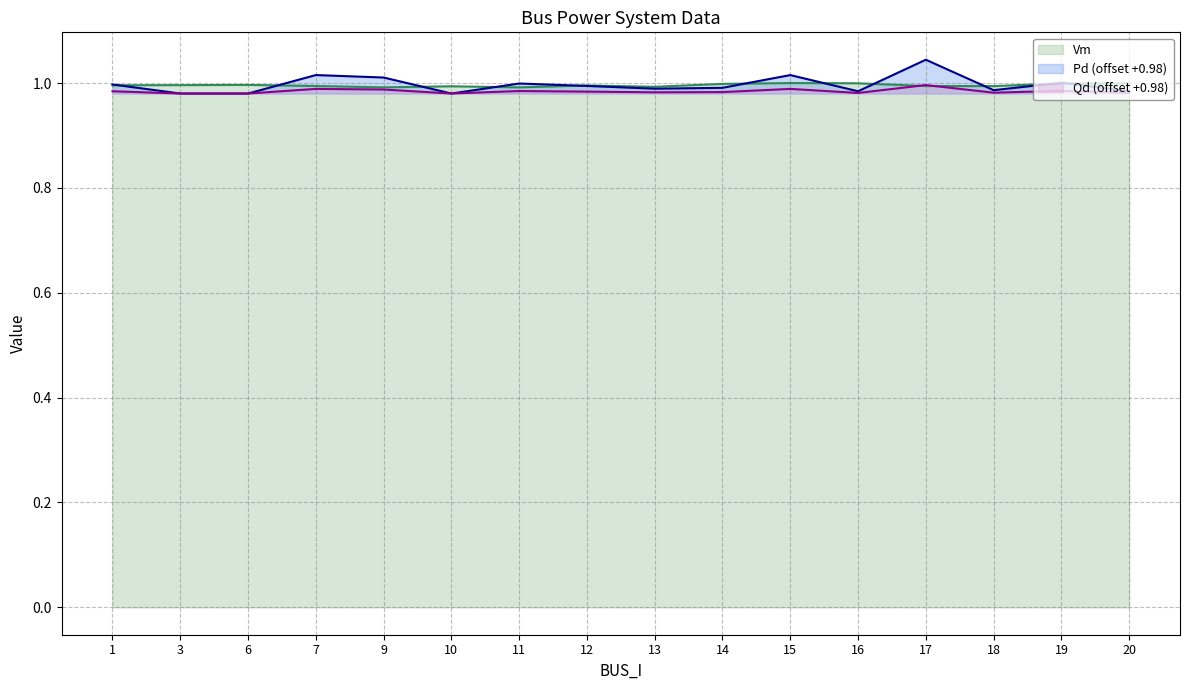

At which category does the chart reach its minimum across all series?

3